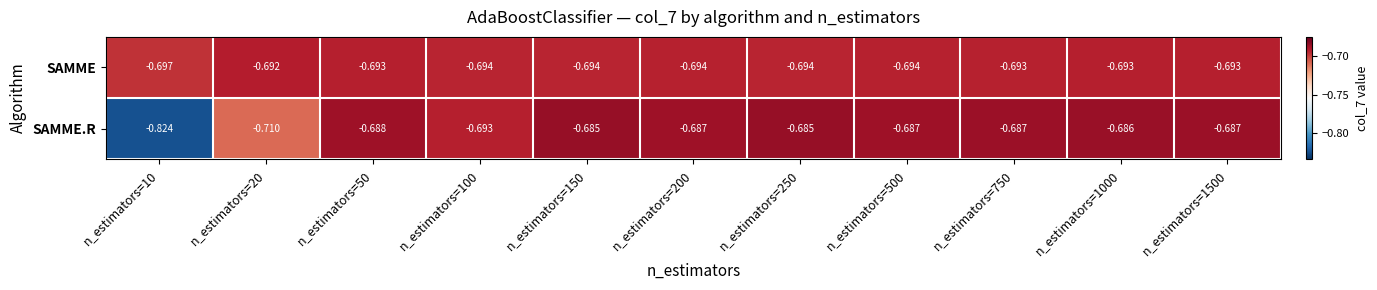

Which series has the largest range (max minus min)?

SAMME.R